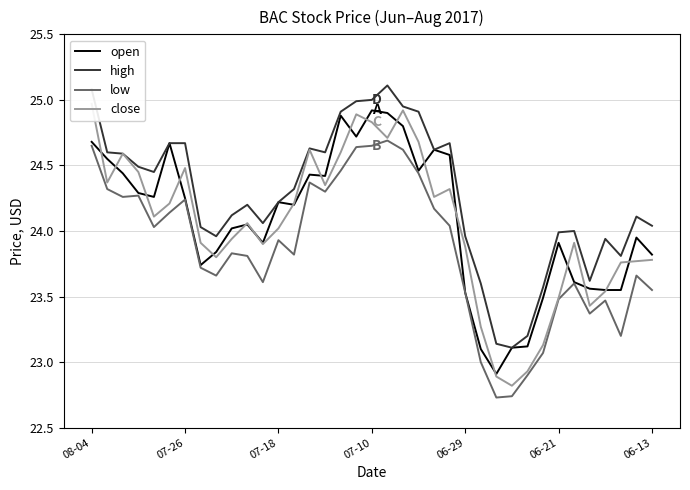

How many interior local peaks does the high series have?

7